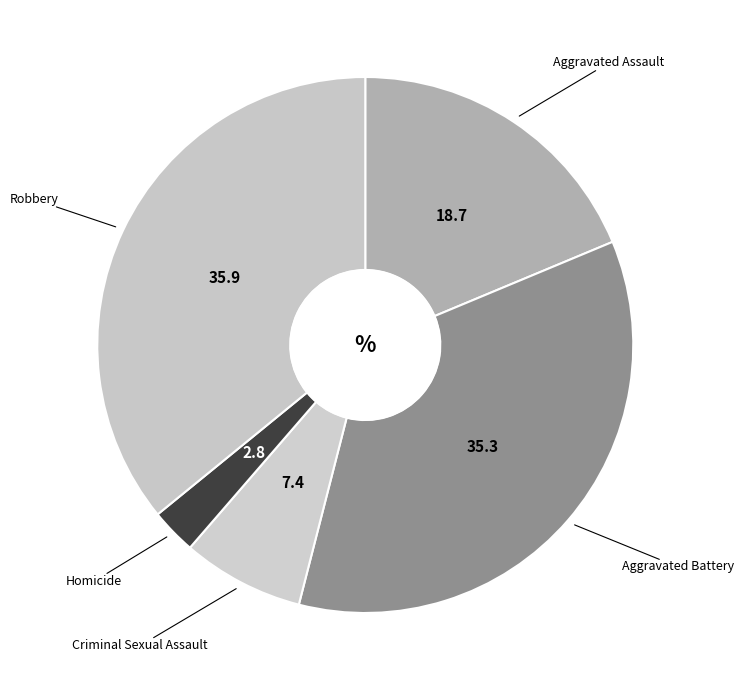

How many segments does this pie chart have?

5